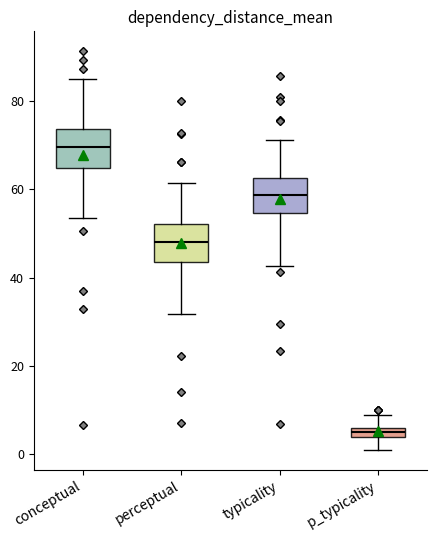

Which box's median line is the highest?

conceptual